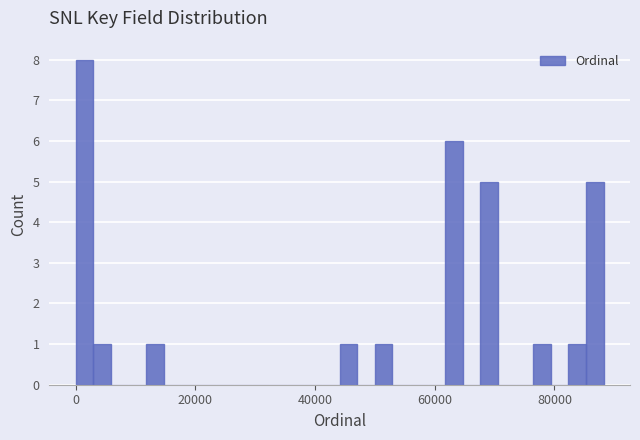

Read against the x-axis, roughly where is the centre of the tallest bar?

2000